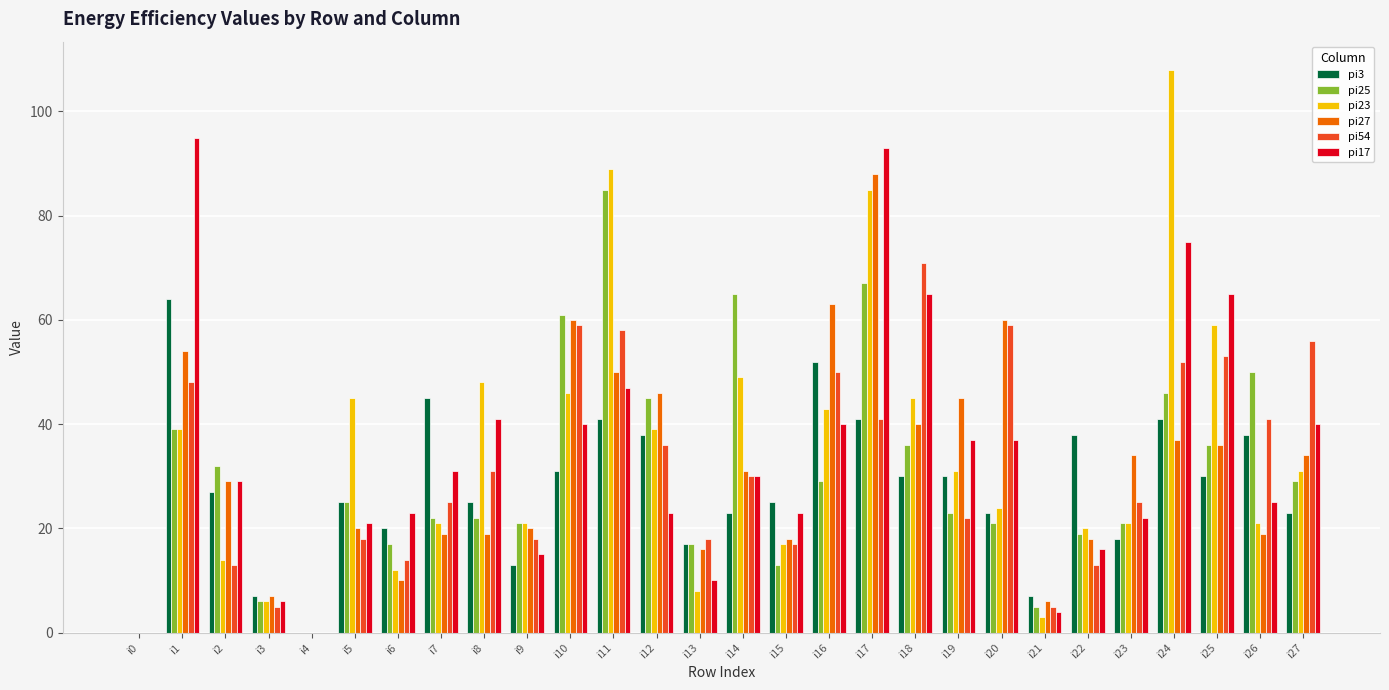

Is the value of pi25 at i5 greater than the value of pi23 at i21?

Yes